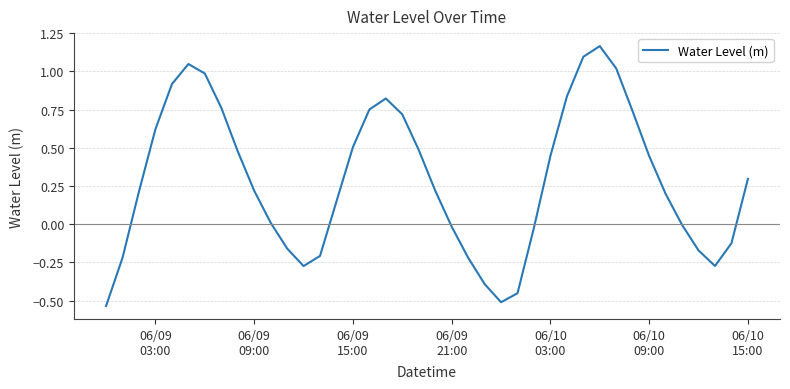

Does the chart display data point markers on the line(s)?

No